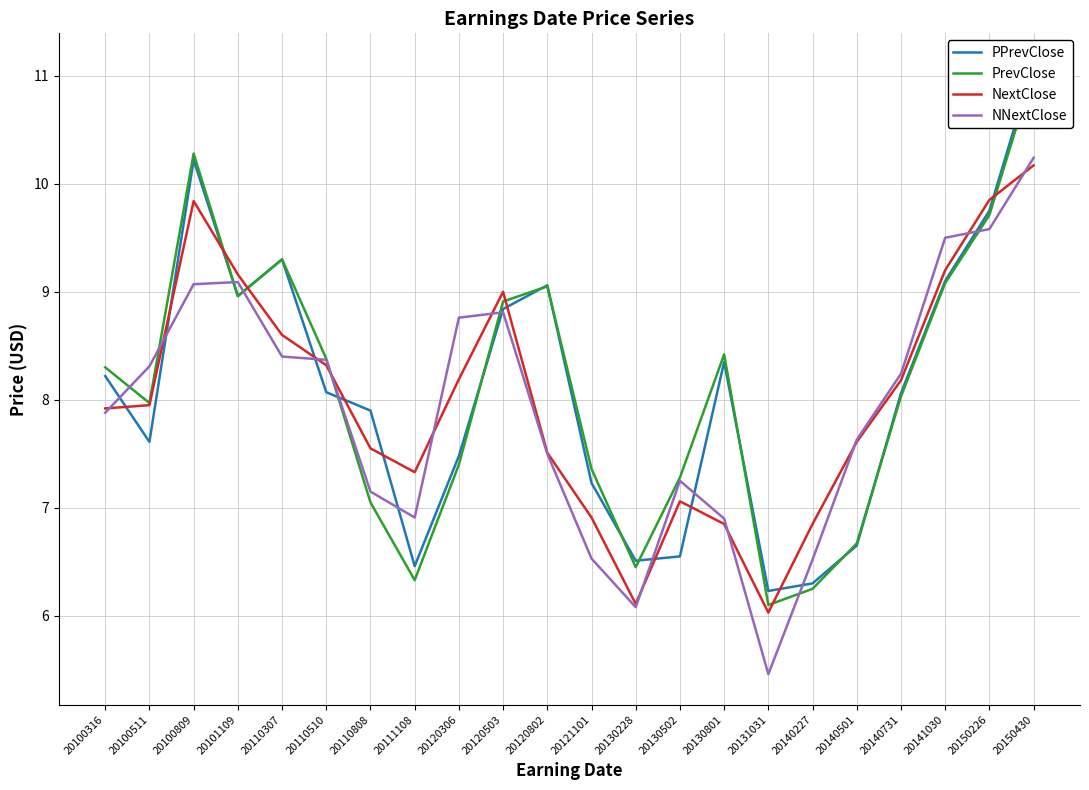

Is the value of NNextClose at 20150430 greater than the value of PPrevClose at 20110510?

Yes